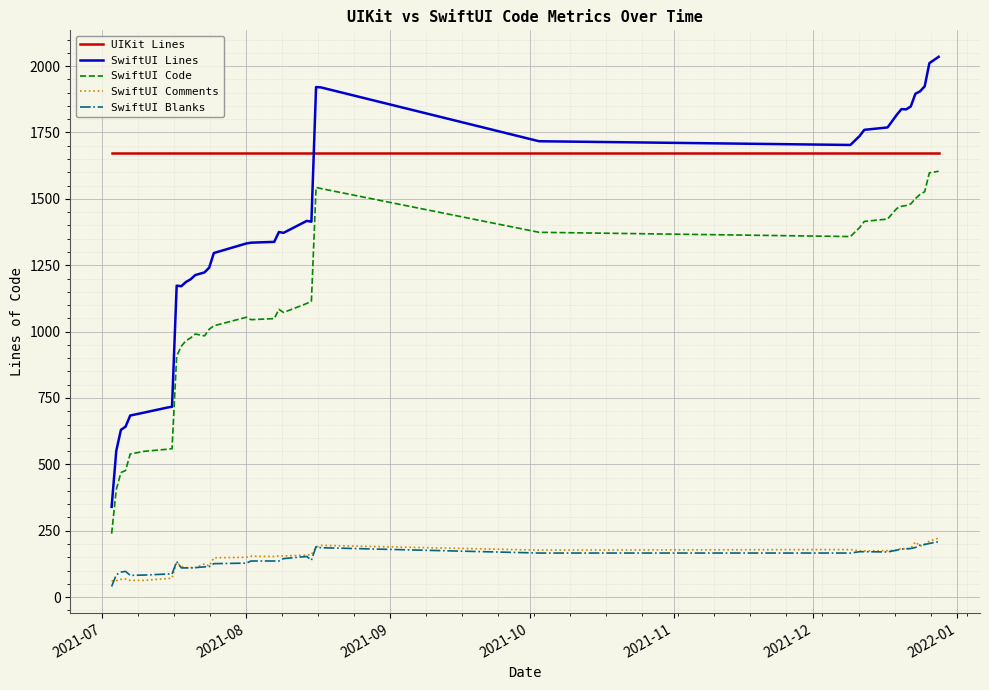

True or false: SwiftUI Comments and UIKit Lines intersect in this chart.

False